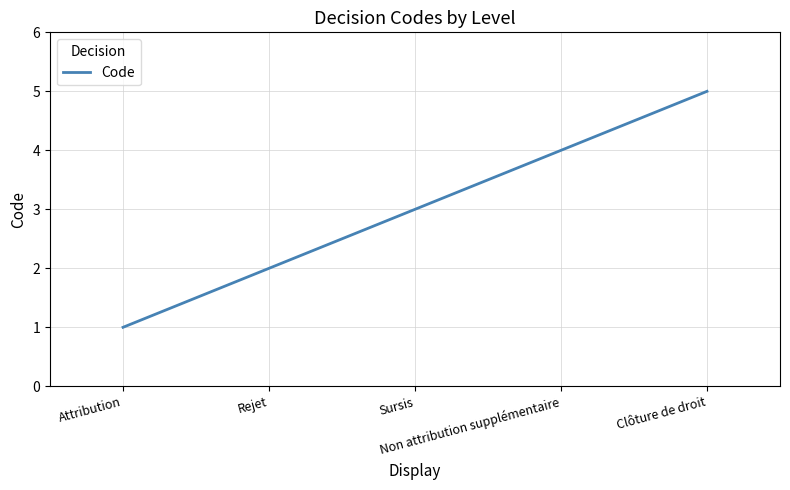

What is the difference between the second highest and second lowest values?

2